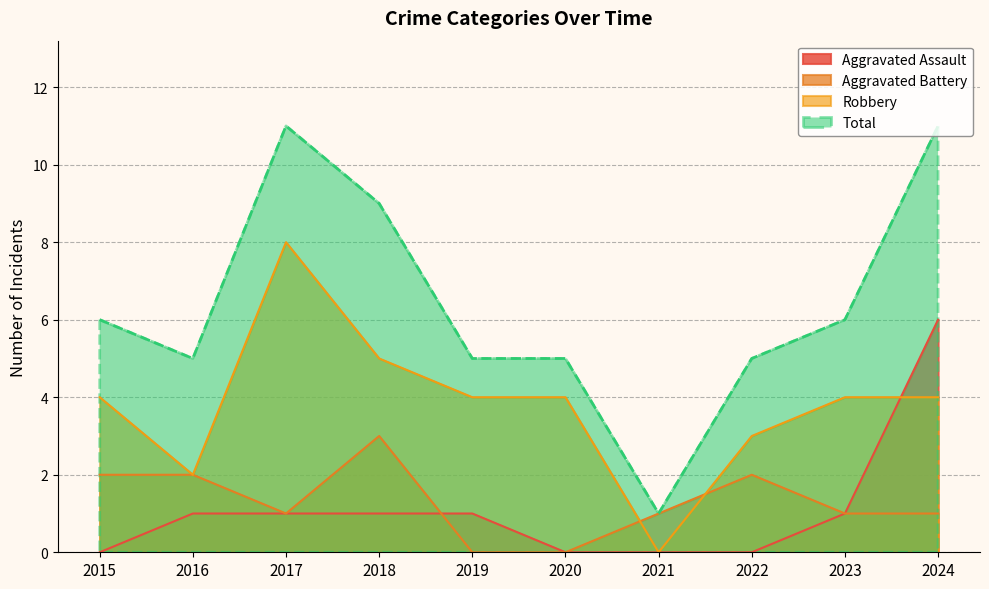

The value of Aggravated Battery at 2024 is 1. True or false?

False